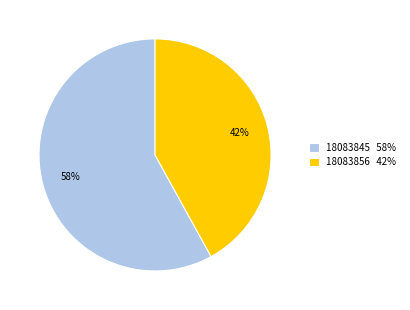

How many slices are in this pie chart?

2